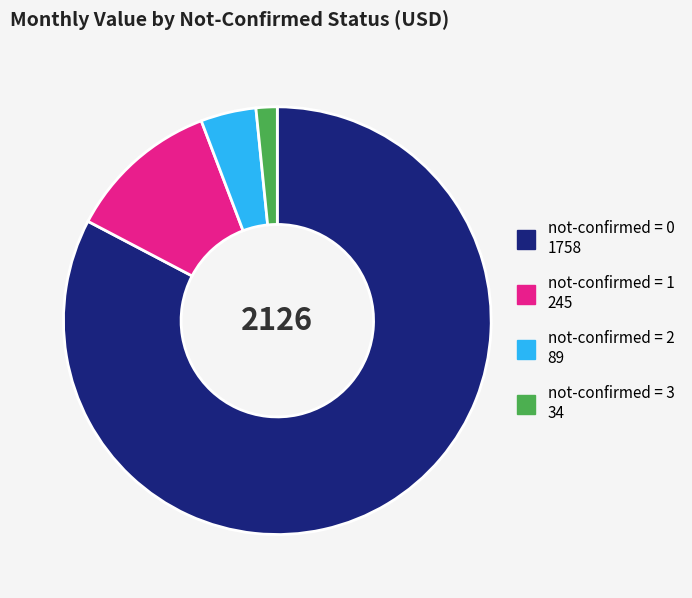

Is there any slice that represents more than half of the pie?

Yes